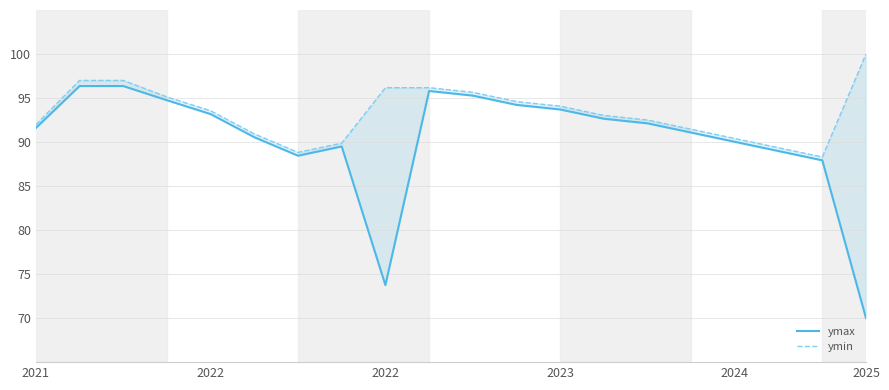

True or false: ymax has a value of 95.3 at 10.

True